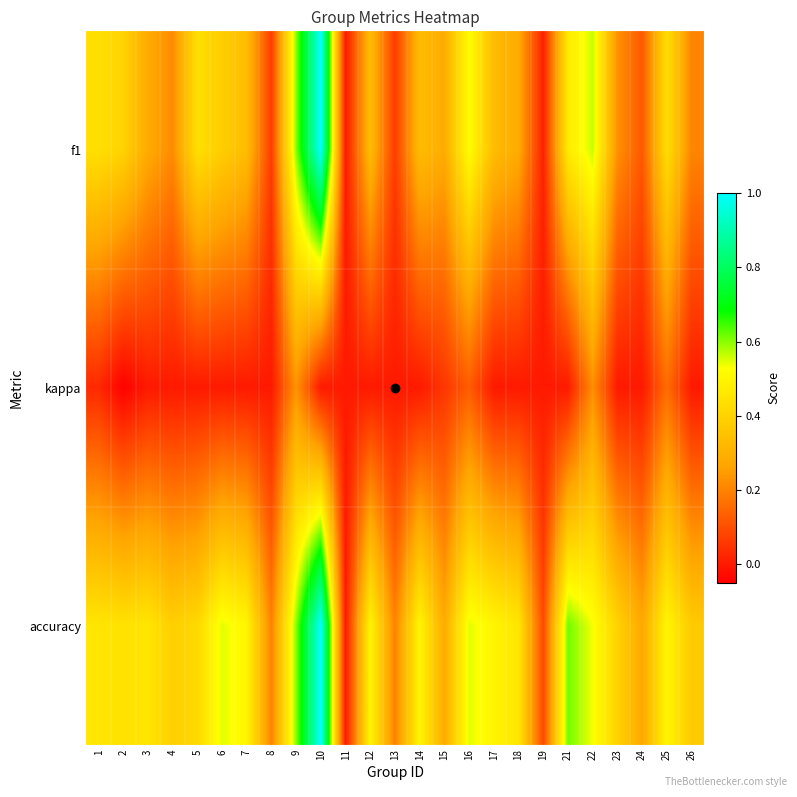

Which label corresponds to the smallest value in the chart?

2